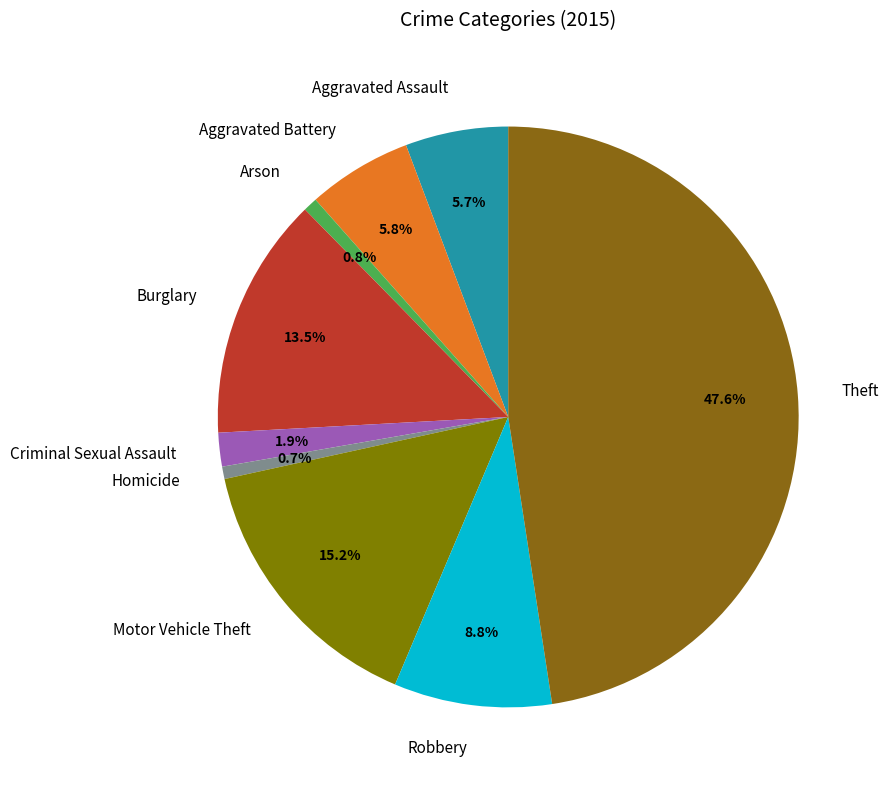

To the nearest percent, what is the difference between the Theft and Aggravated Assault slice percentages?

42%